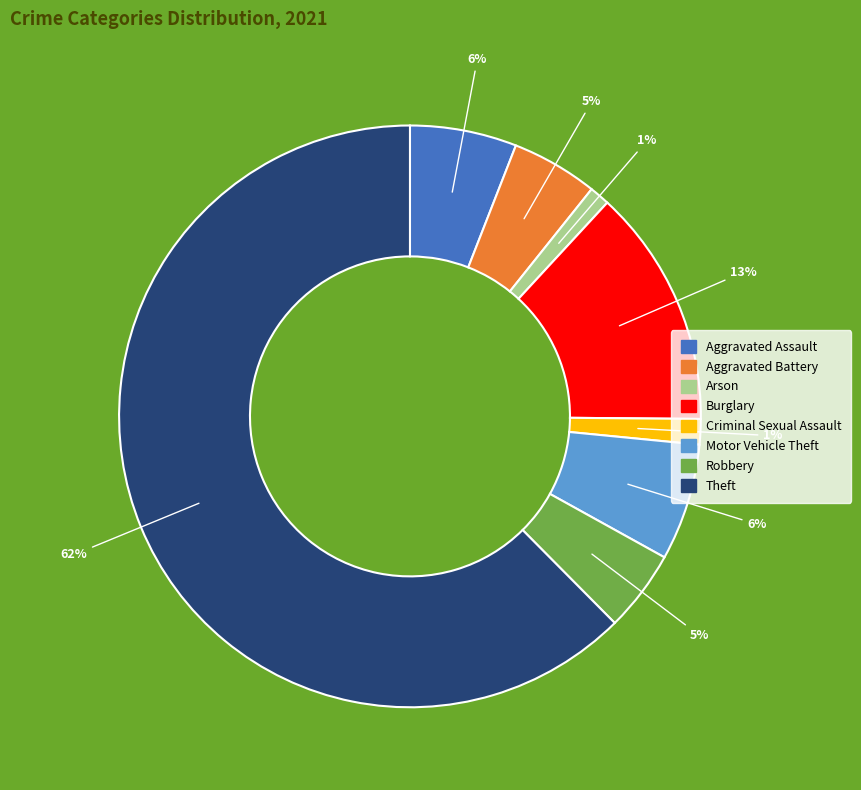

What is the largest slice in the pie chart?

Theft